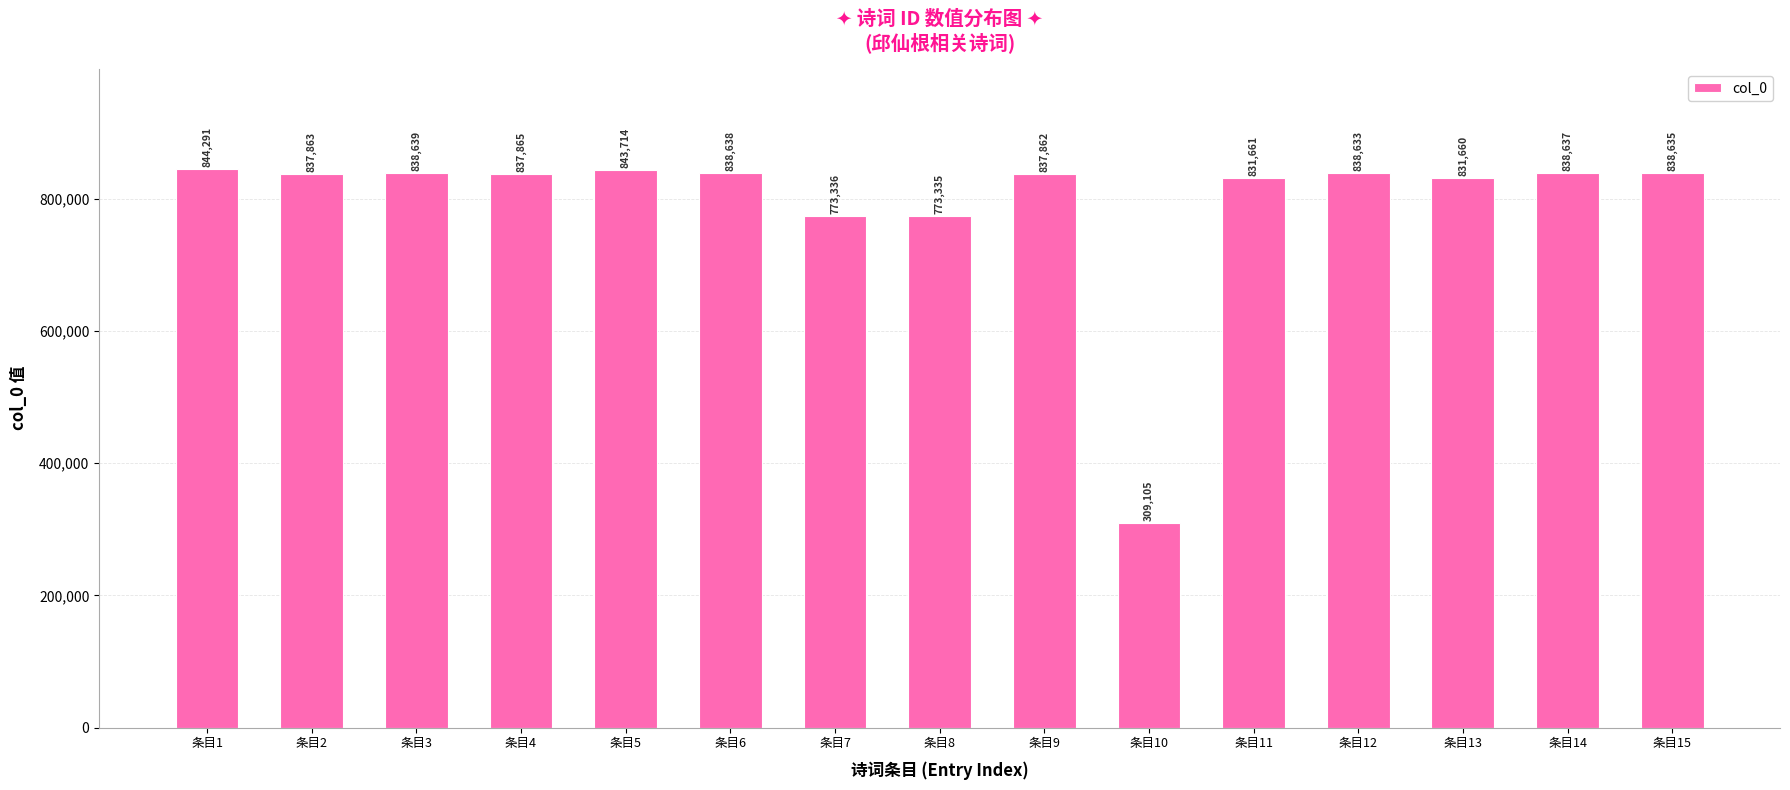

Which label corresponds to the smallest value in the chart?

条目10